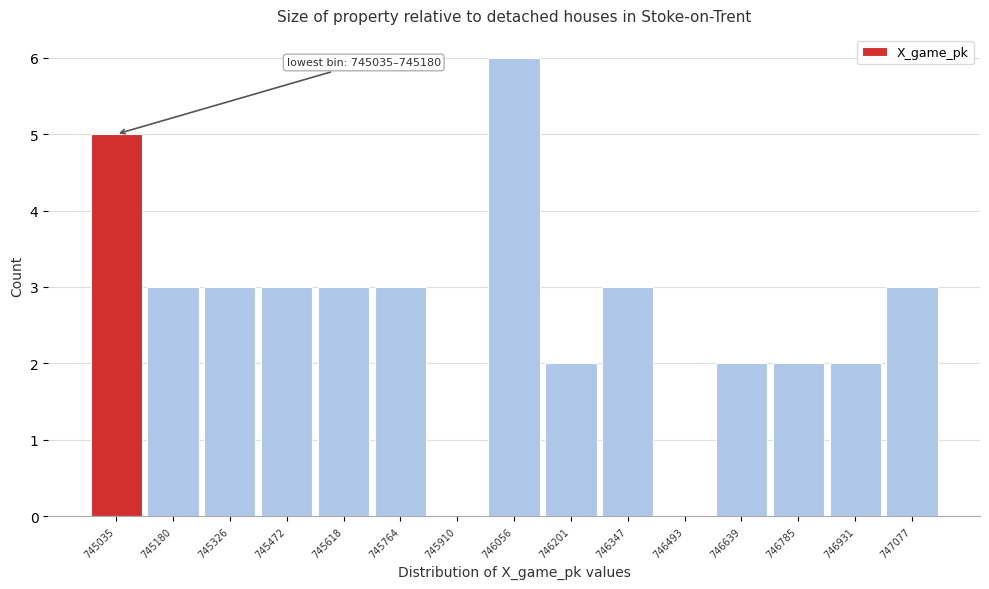

Reading left to right, list all the values displayed in this chart.

745035=5	745180=3	745326=3	745472=3	745618=3	745764=3	745910=0	746056=6	746201=2	746347=3	746493=0	746639=2	746785=2	746931=2	747077=3